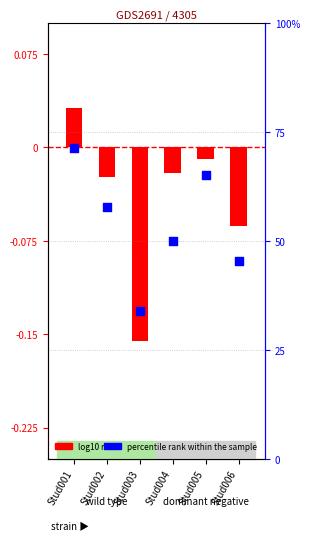

What is the change in value from Stud001 to Stud005?

-6.3